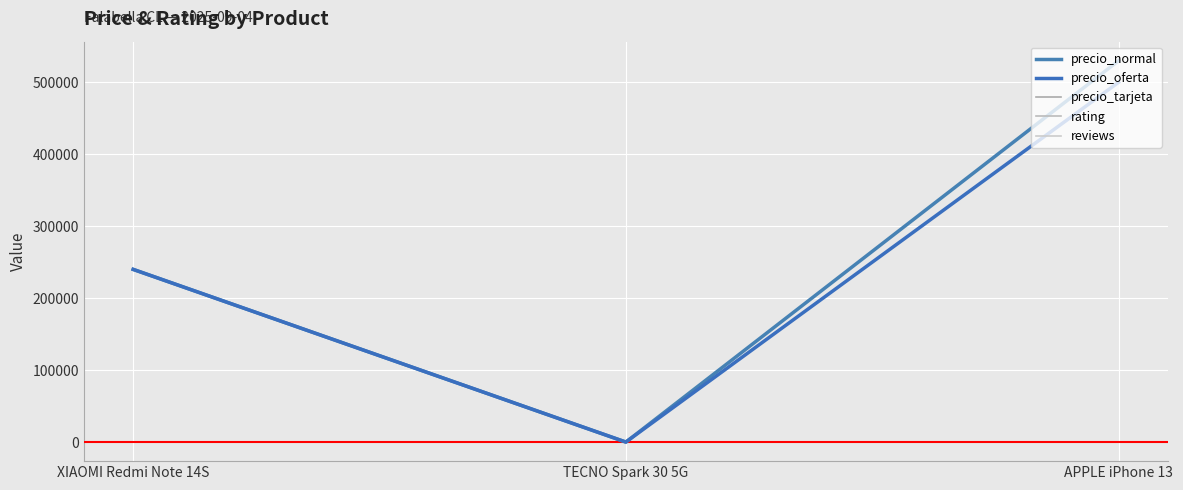

Rank the series at TECNO Spark 30 5G from highest to lowest value.

precio_normal, precio_oferta, precio_tarjeta, rating, reviews